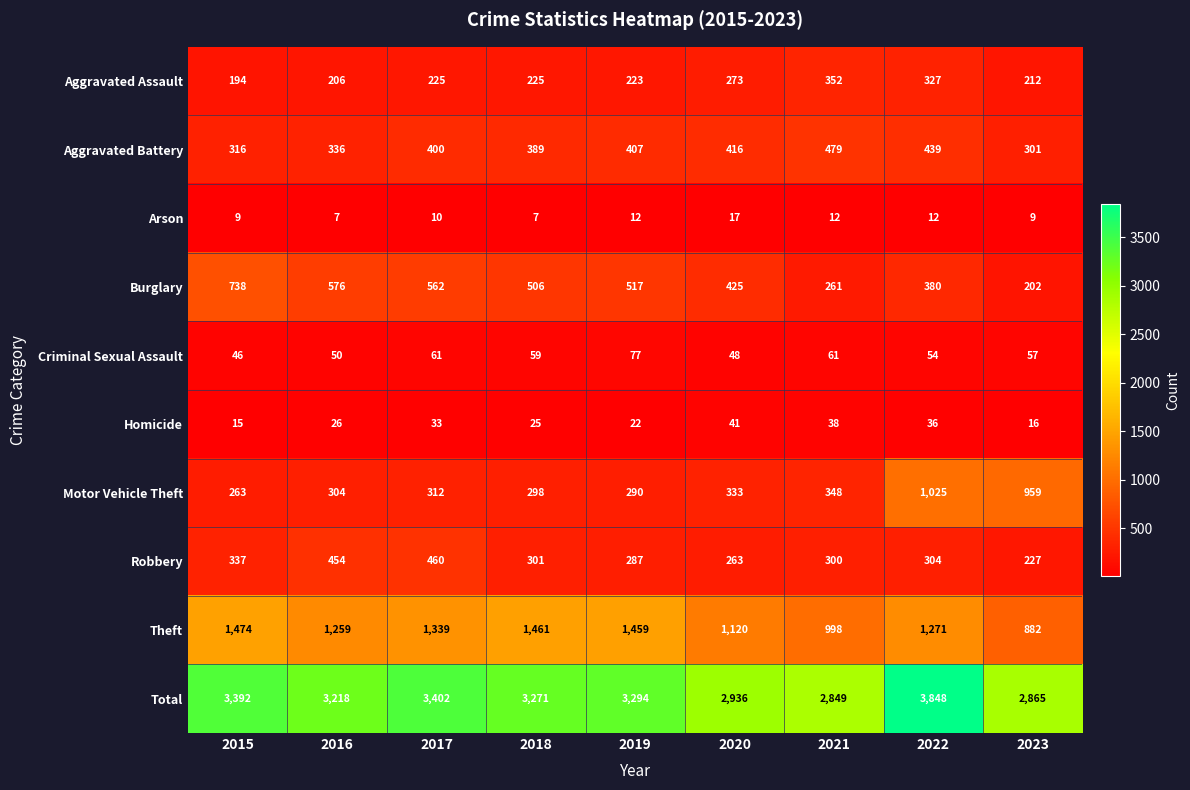

What is the difference between the maximum and minimum values in the Burglary series?

536